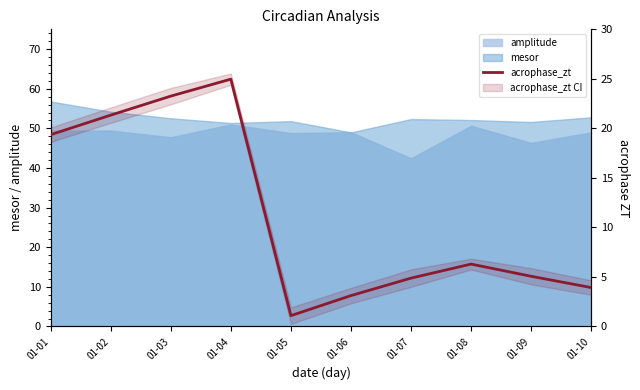

Where is the data nearest to the value 13?

01-01